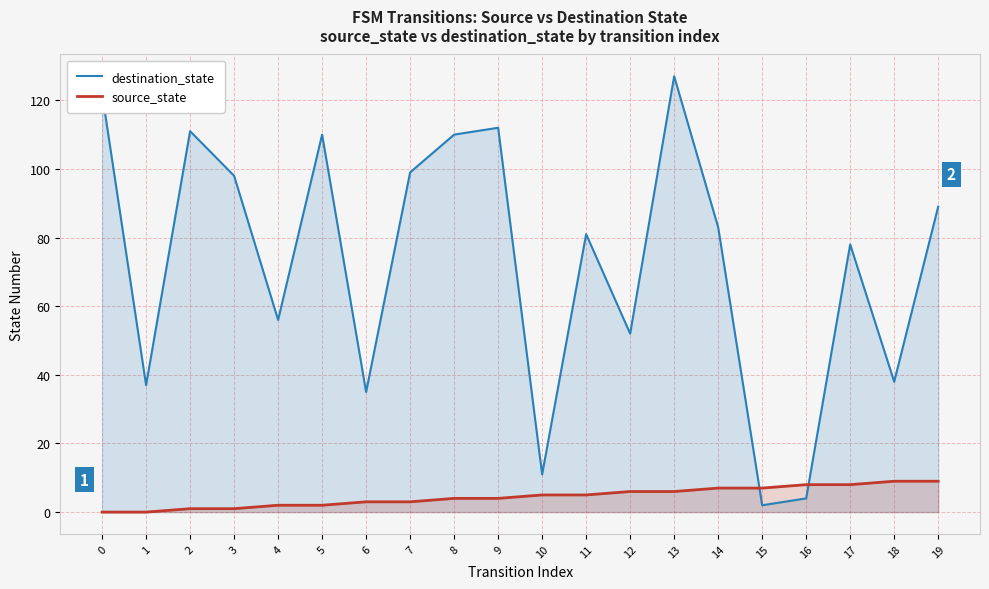

What is the difference between the second highest and second lowest values in the destination_state series?

118